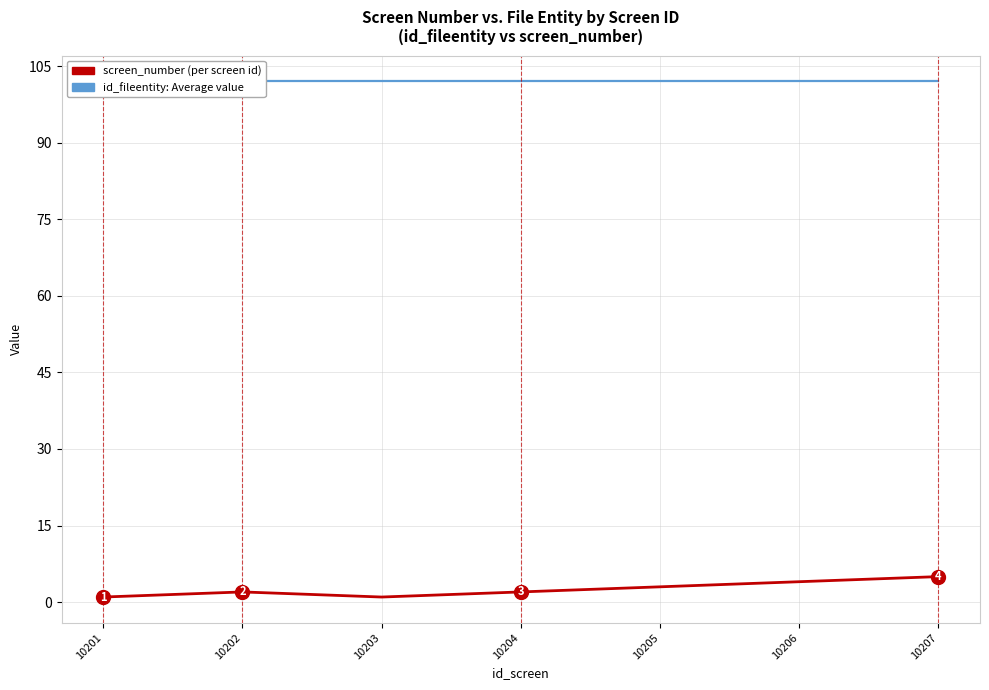

True or false: id_fileentity (file entity id) and screen_number intersect in this chart.

False